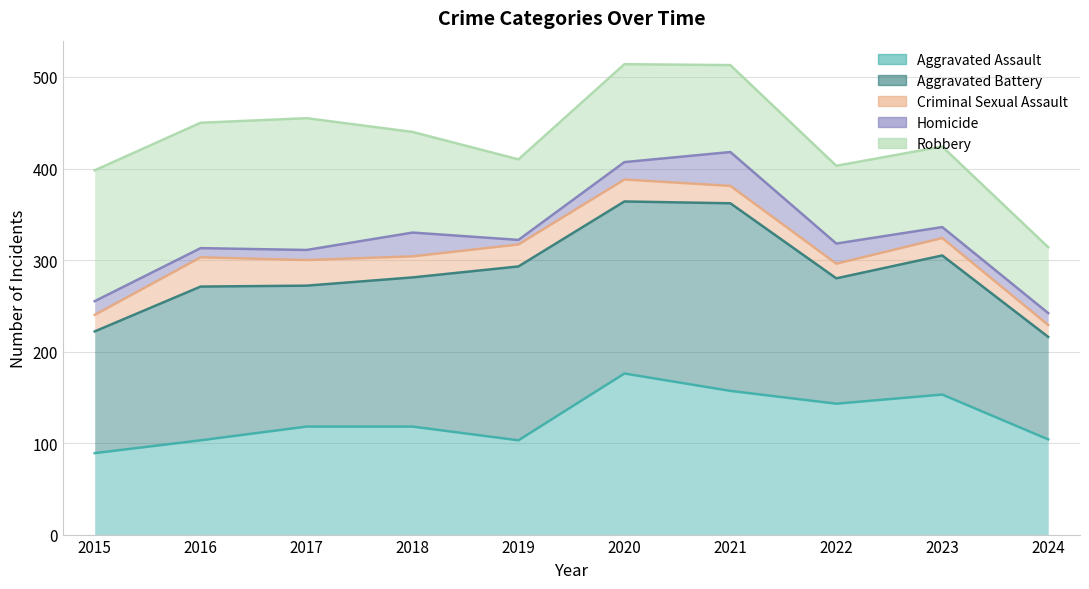

How many interior local peaks does the Criminal Sexual Assault series have?

3